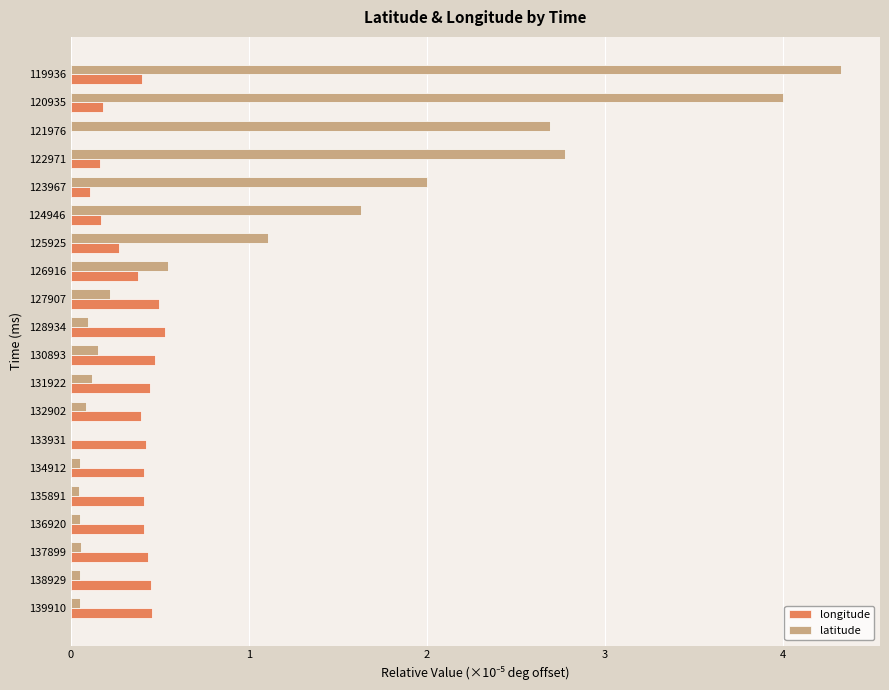

How many data points in longitude are above 0?

19